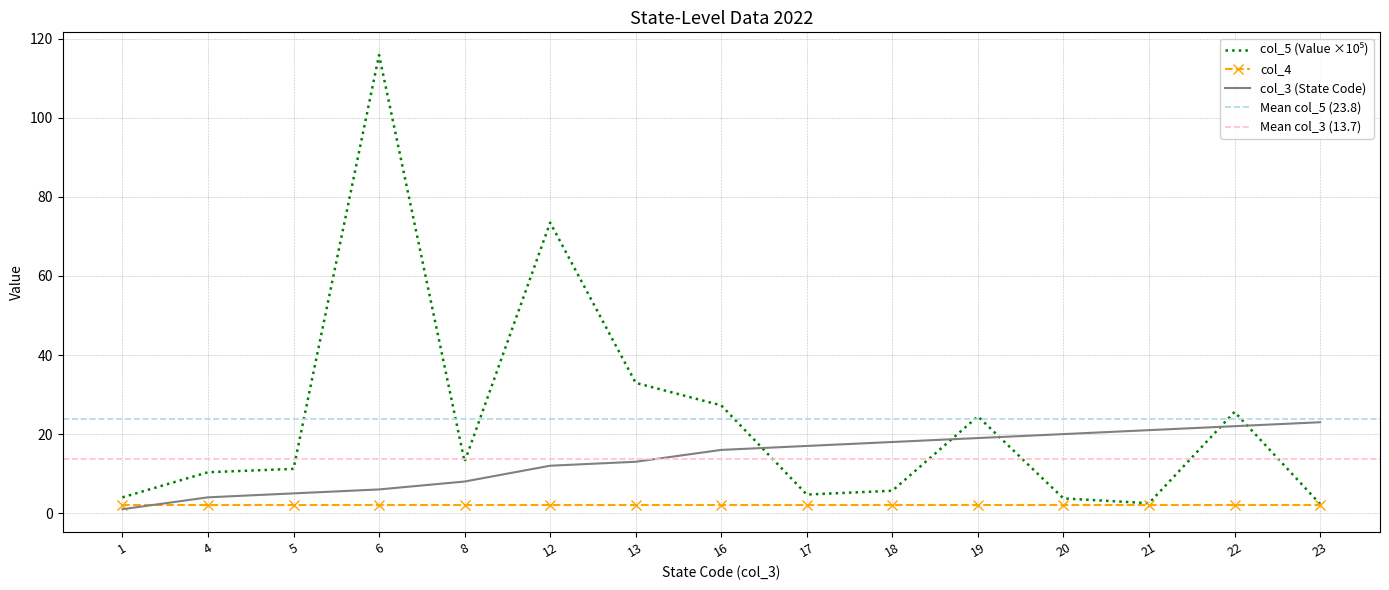

Which series has the widest spread of values?

col_5 (Value)